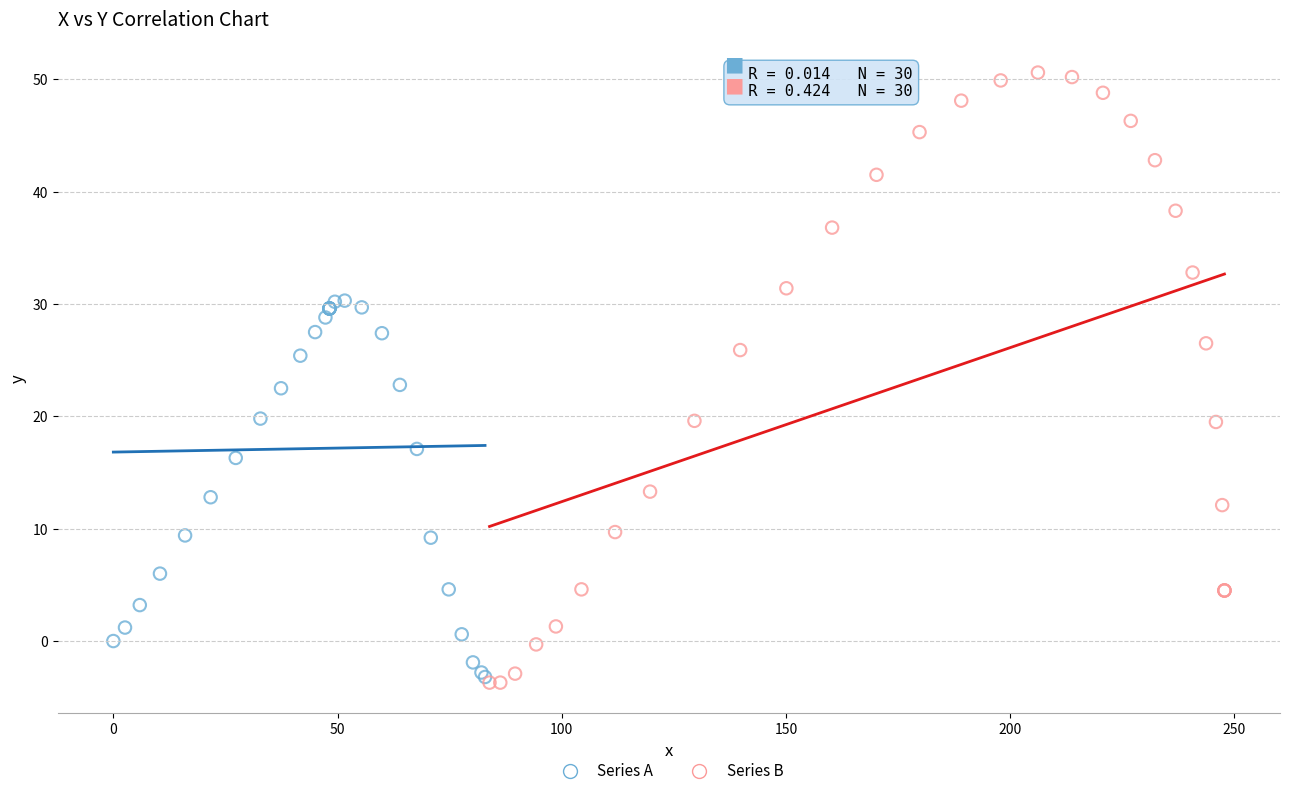

What are all the series names shown in the legend?

Series A, Series B